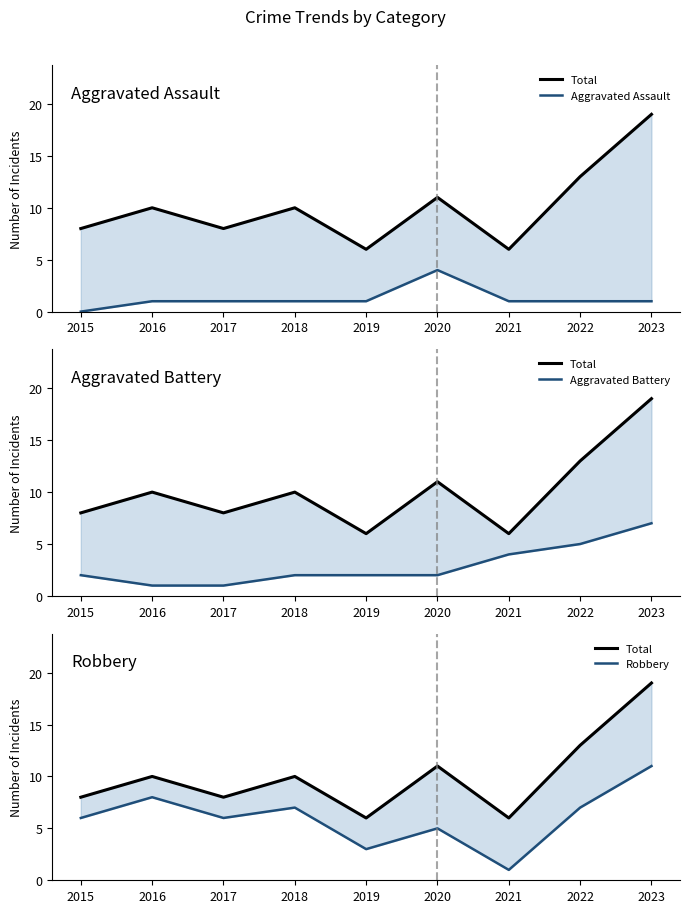

At which category does the chart reach its minimum across all series?

2015